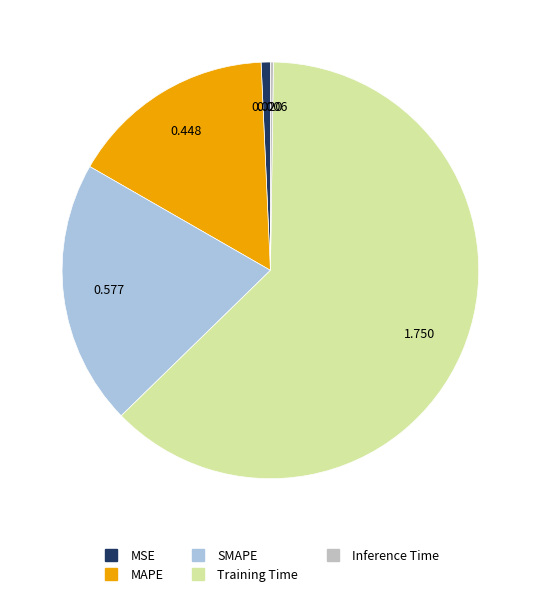

Which slice represents more than half of the pie?

Training Time